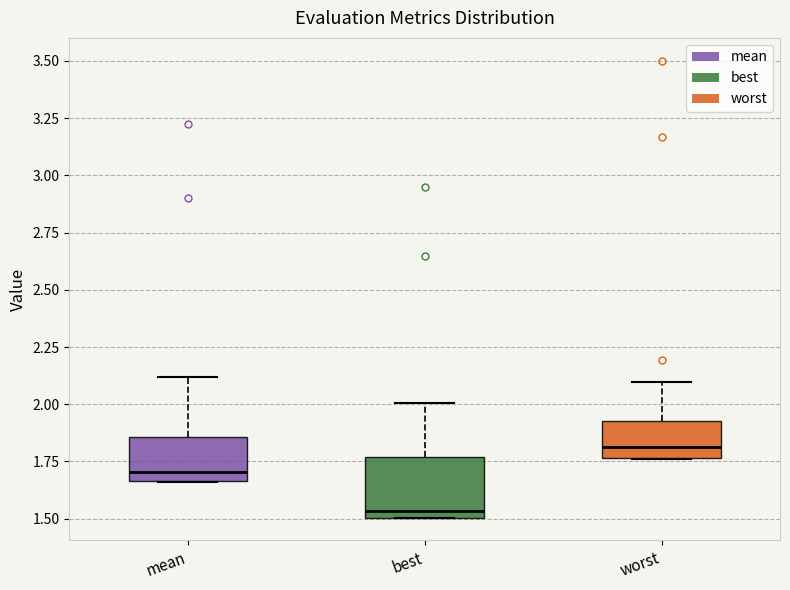

Where is the lower edge of the box for mean on the y-axis? The values are not printed on the chart, so give them approximately, as read against the axis.

1.65